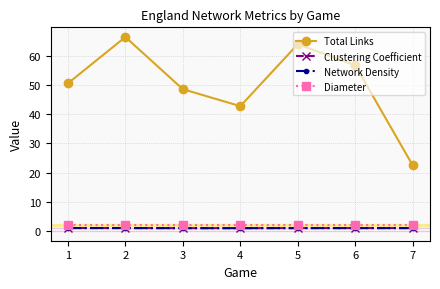

What is the approximate value of Total Links at 4?

42.8